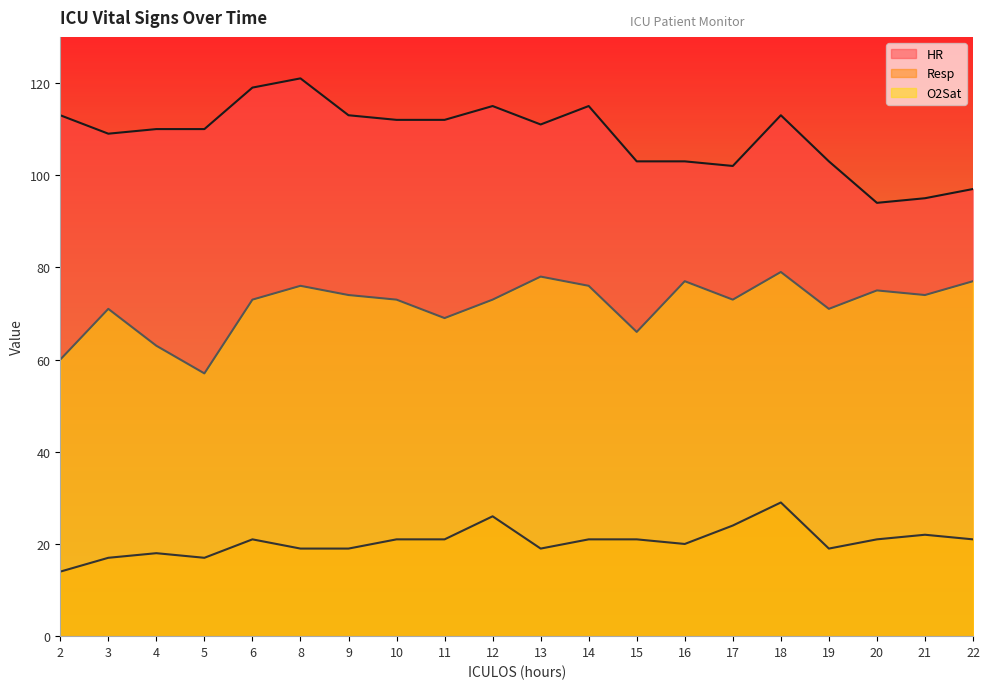

Count the number of categories in the chart.

20